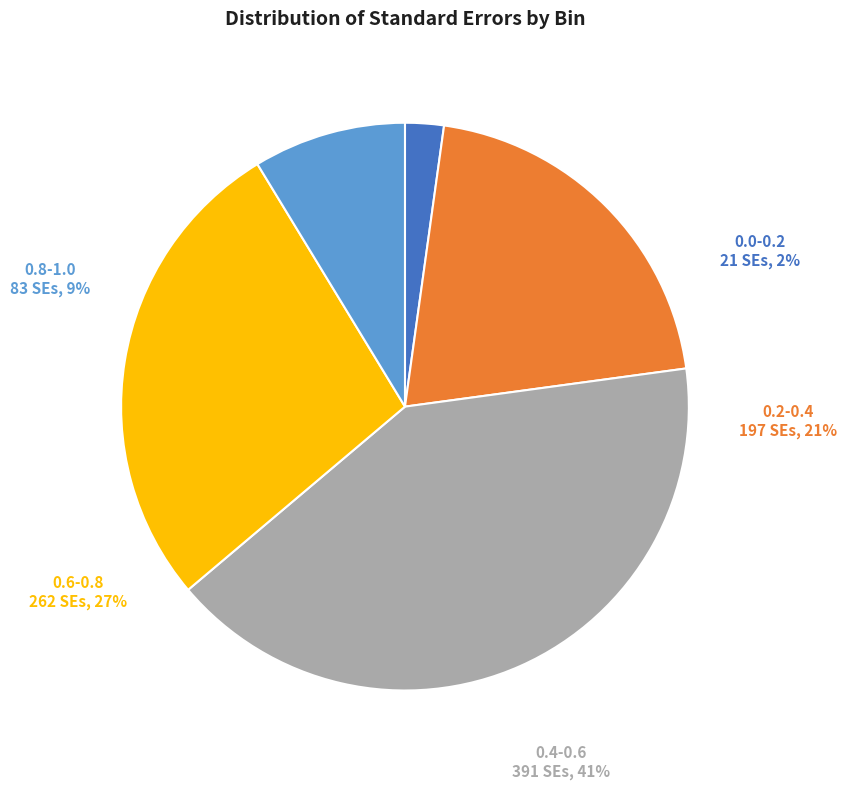

Does 0.0-0.2 represent more than half of the total?

No